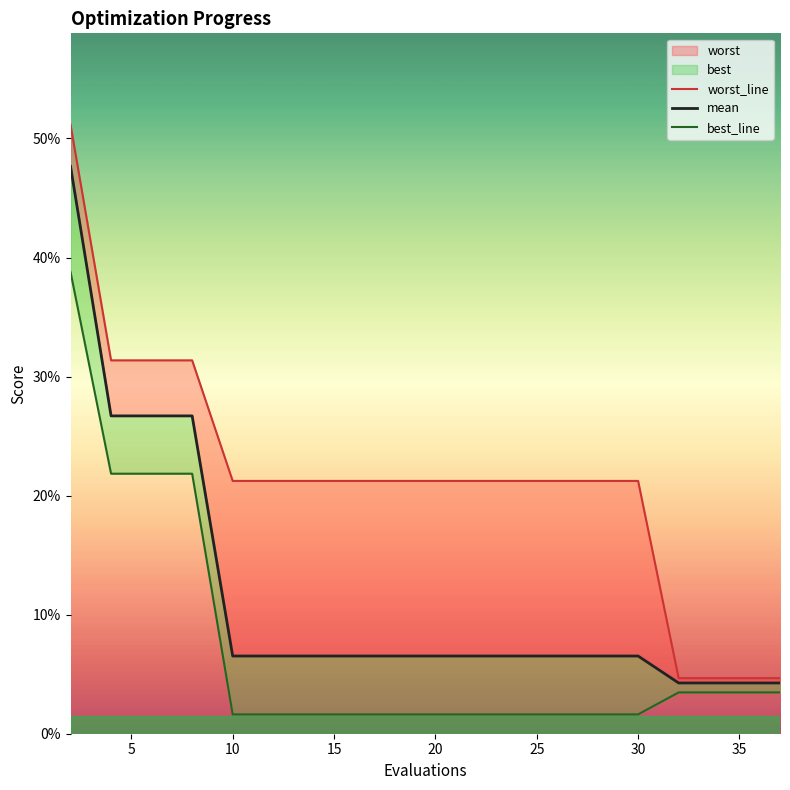

How many lines are shown in the chart?

3